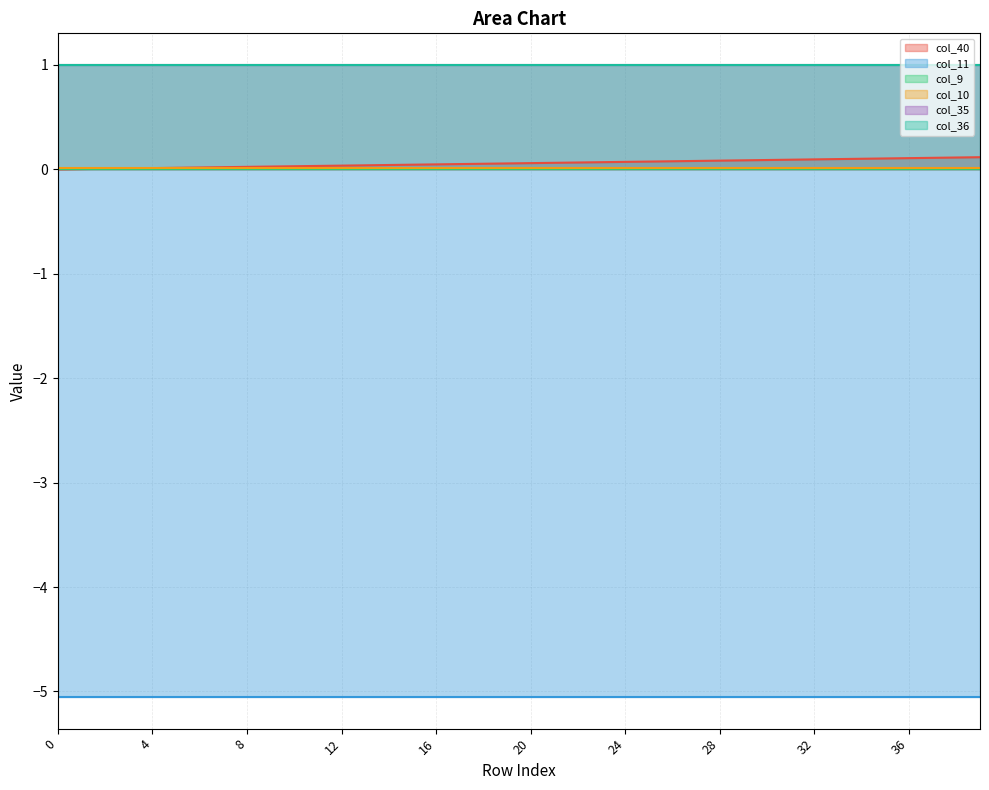

True or false: col_9 and col_35 cross at least once.

False